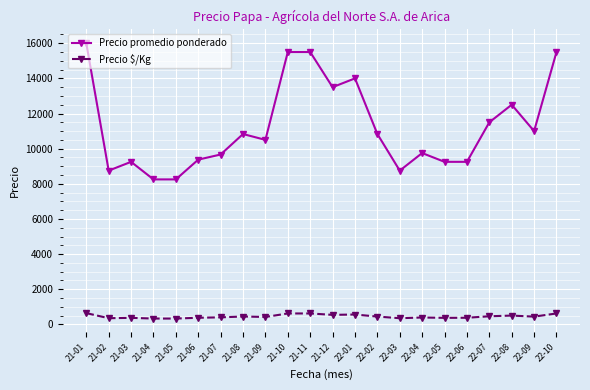

Where is the first local maximum for Precio promedio ponderado?

21-03